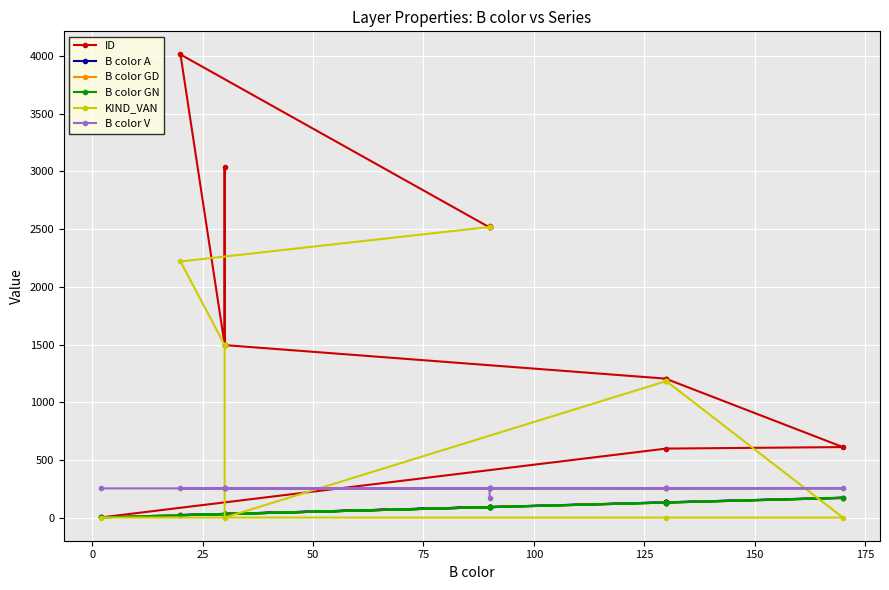

What is the difference between the second highest and minimum values in the B color GN series?

128